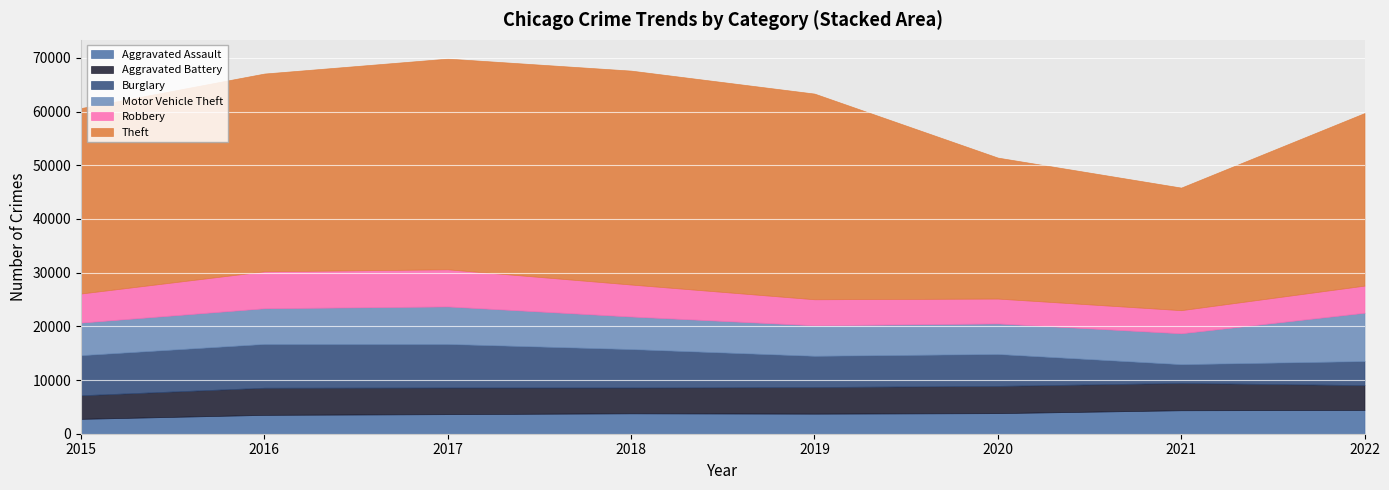

True or false: Robbery and Theft intersect in this chart.

False